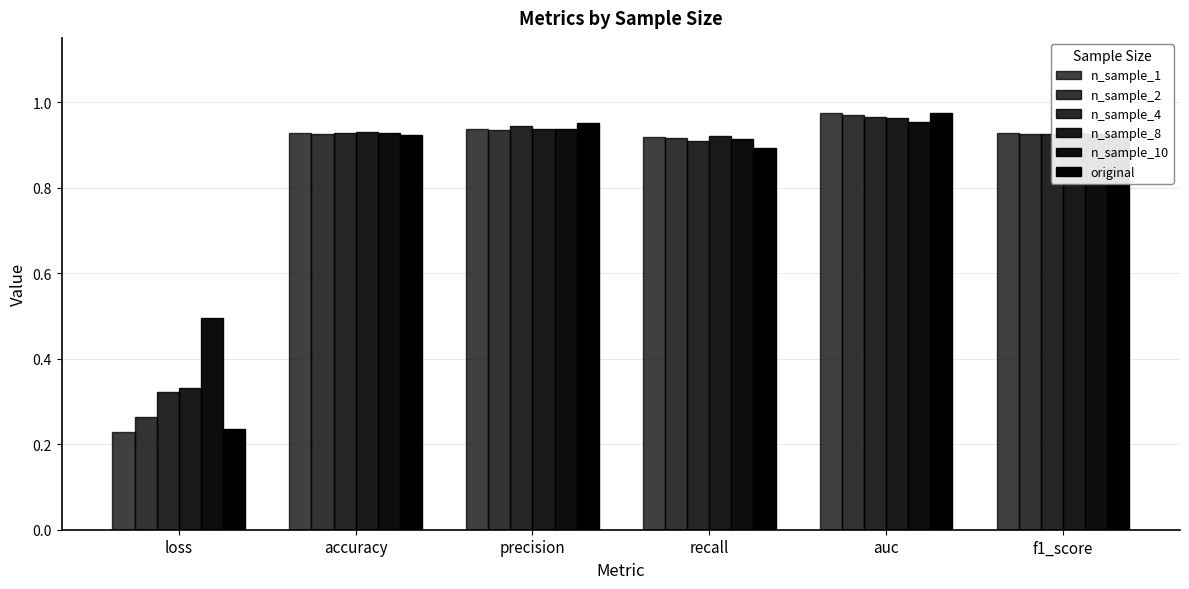

List the series in order of their peak value, highest first.

n_sample_1, original, n_sample_2, n_sample_4, n_sample_8, n_sample_10